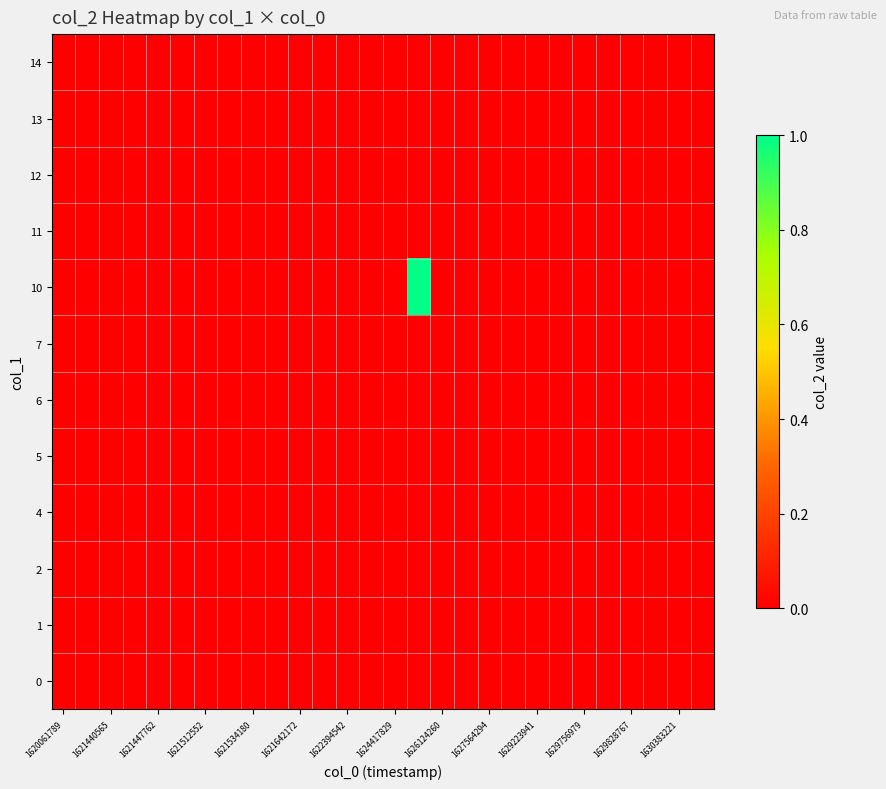

Rank the series by their maximum value, from lowest to highest.

0, 1, 2, 4, 5, 6, 7, 11, 12, 13, 14, 10